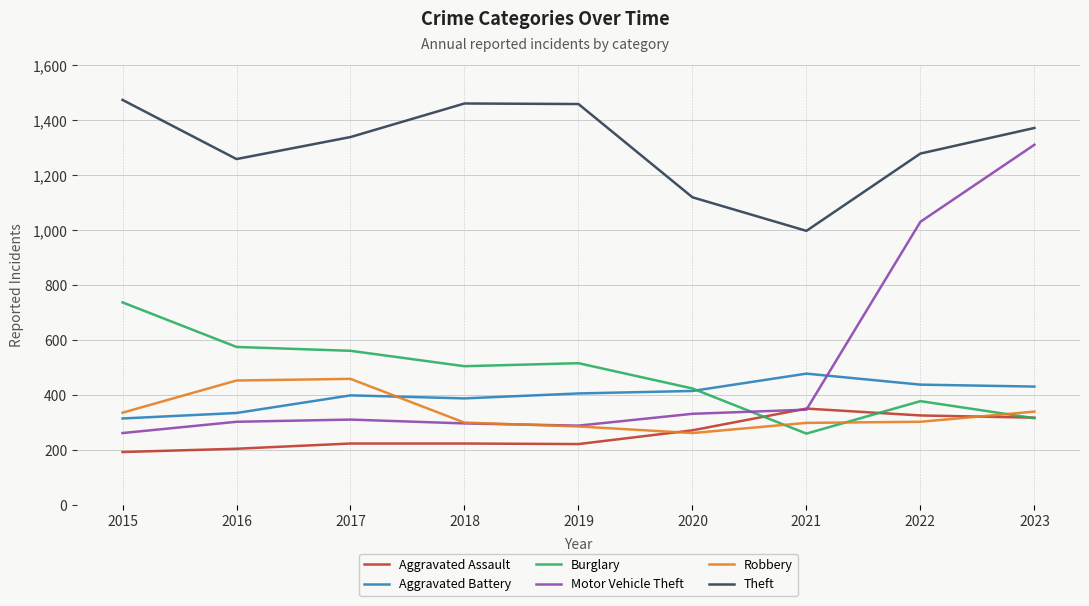

What is the maximum value for Burglary?

738